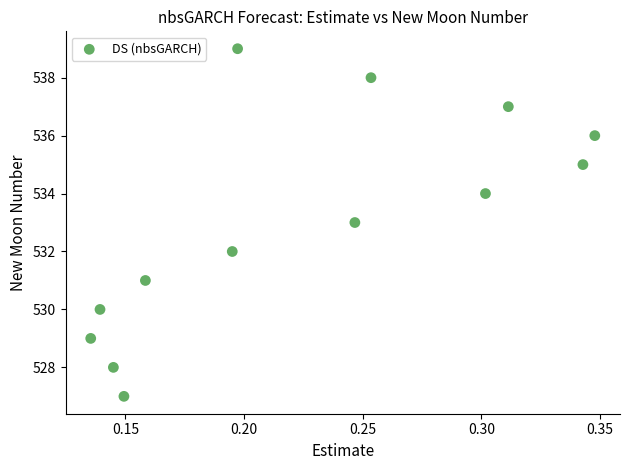

What is the range of Y values (max minus min)?

12